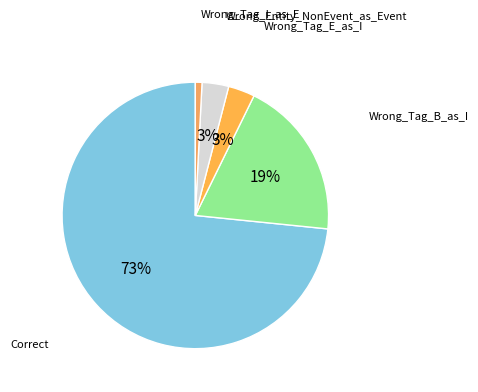

How many segments does this pie chart have?

5